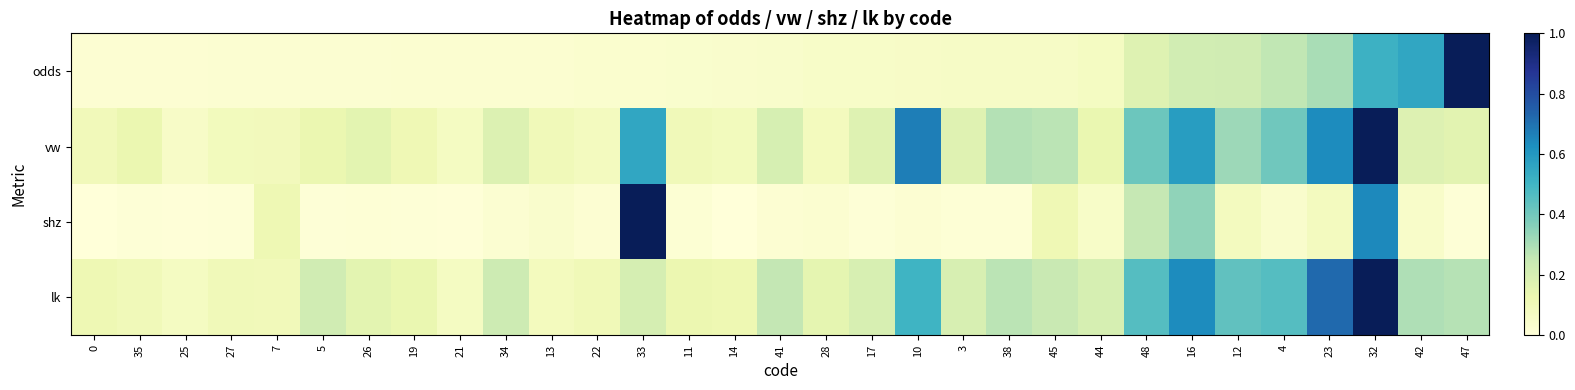

Reading left to right, what are all the values shown in this chart?

odds: 0=0.0	35=0.0	25=0.0	27=0.0	7=0.0	5=0.0	26=0.0	19=0.0	21=0.0	34=0.0	13=0.0	22=0.0	33=0.0	11=0.0	14=0.0	41=0.0	28=0.1	17=0.1	10=0.1	3=0.1	38=0.1	45=0.1	44=0.1	48=0.2	16=0.2	12=0.2	4=0.3	23=0.3	32=0.5	42=0.6	47=1.0
vw: 0=0.1	35=0.1	25=0.1	27=0.1	7=0.1	5=0.1	26=0.2	19=0.1	21=0.1	34=0.2	13=0.1	22=0.1	33=0.6	11=0.1	14=0.1	41=0.2	28=0.1	17=0.2	10=0.7	3=0.2	38=0.3	45=0.3	44=0.1	48=0.4	16=0.6	12=0.3	4=0.4	23=0.6	32=1.0	42=0.2	47=0.2
shz: 0=0.0	35=0.0	25=0.0	27=0.0	7=0.1	5=0.0	26=0.0	19=0.0	21=0.0	34=0.0	13=0.0	22=0.0	33=1.0	11=0.0	14=0.0	41=0.0	28=0.0	17=0.0	10=0.0	3=0.0	38=0.0	45=0.1	44=0.1	48=0.3	16=0.3	12=0.1	4=0.0	23=0.1	32=0.6	42=0.0	47=0.0
lk: 0=0.1	35=0.1	25=0.1	27=0.1	7=0.1	5=0.2	26=0.2	19=0.1	21=0.1	34=0.2	13=0.1	22=0.1	33=0.2	11=0.1	14=0.1	41=0.3	28=0.1	17=0.2	10=0.5	3=0.2	38=0.3	45=0.2	44=0.2	48=0.5	16=0.6	12=0.4	4=0.5	23=0.7	32=1.0	42=0.3	47=0.3